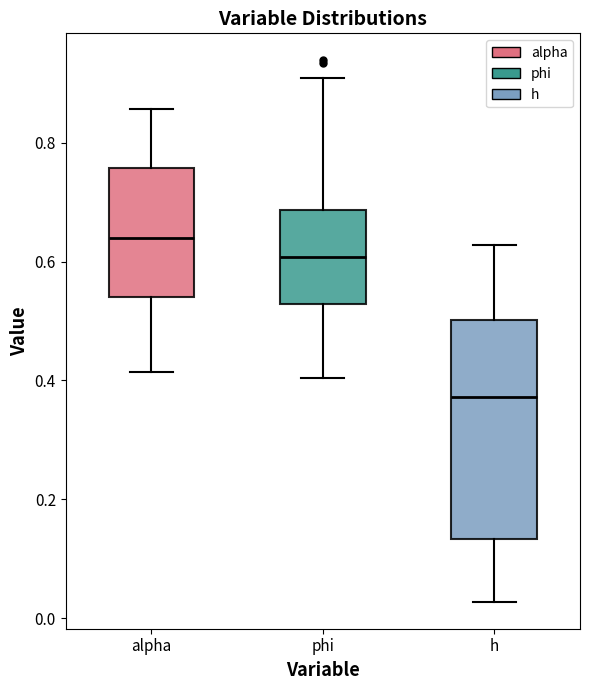

Where does the median line of the box for phi sit on the y-axis? The values are not printed on the chart, so give them approximately, as read against the axis.

0.60